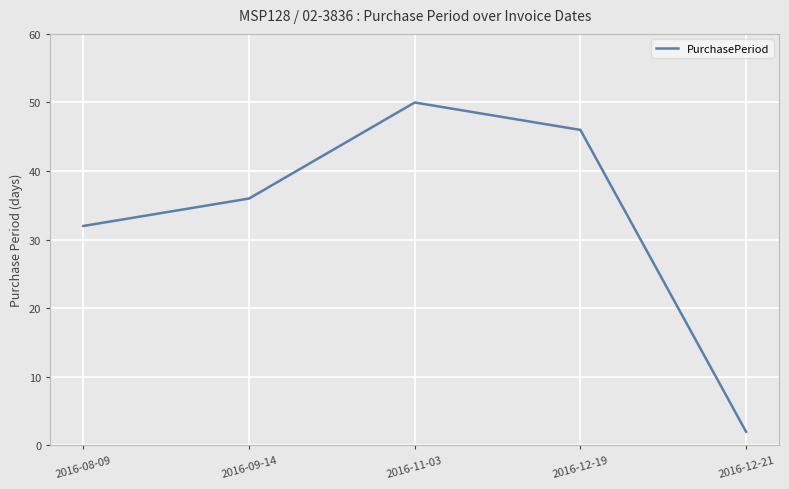

List the labels in order of value, largest first.

2016-11-03, 2016-12-19, 2016-09-14, 2016-08-09, 2016-12-21